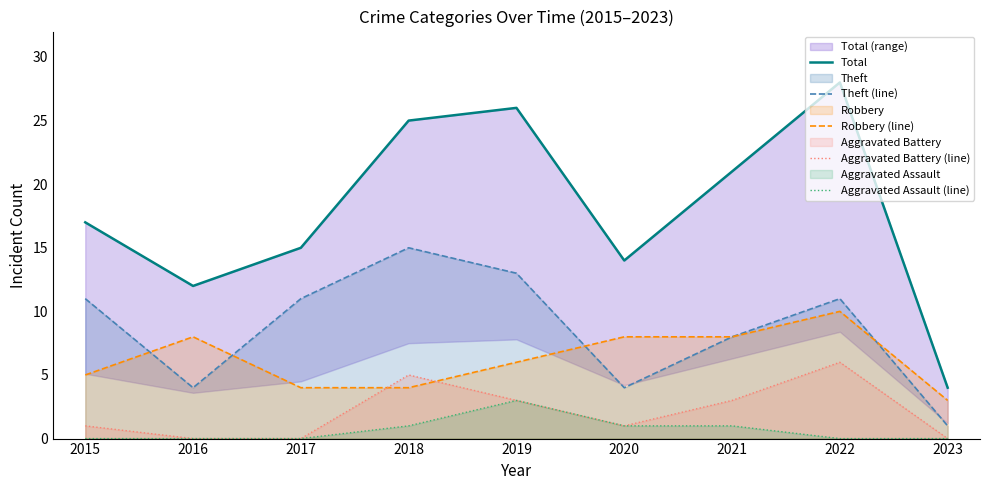

True or false: Aggravated Assault (line) and Robbery (line) intersect in this chart.

False